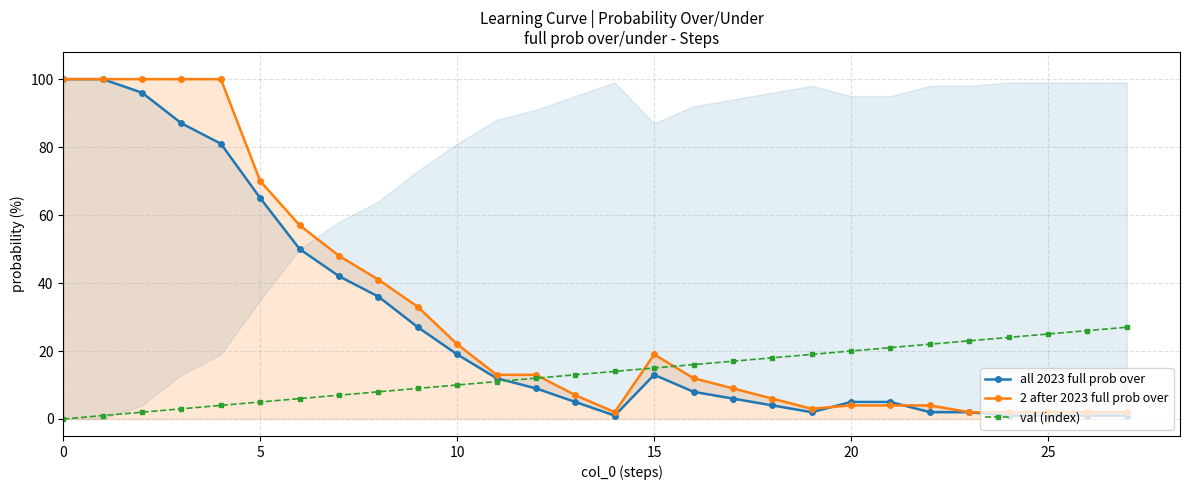

The value of 2 after 2023 full prob over at 10 is 22. True or false?

True